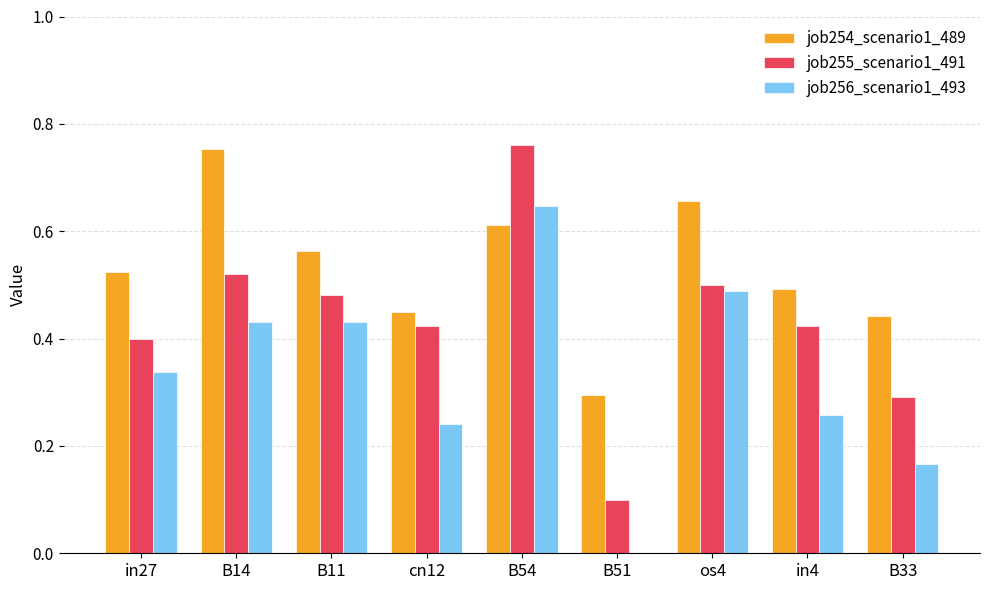

At which category is the sum across all series the highest?

B54